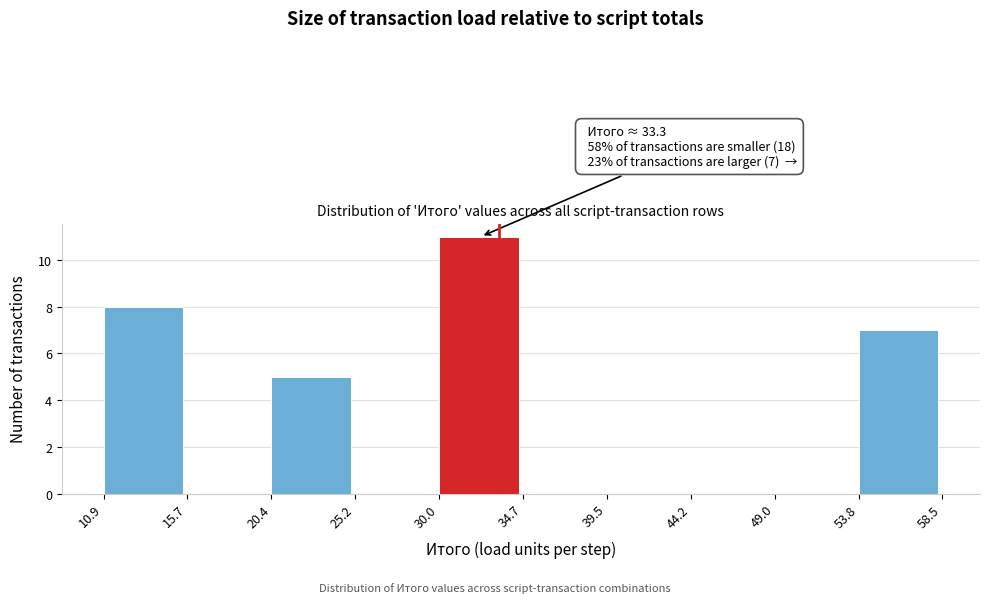

Over which range of the x-axis is the bar tallest?

30.0 to 34.7